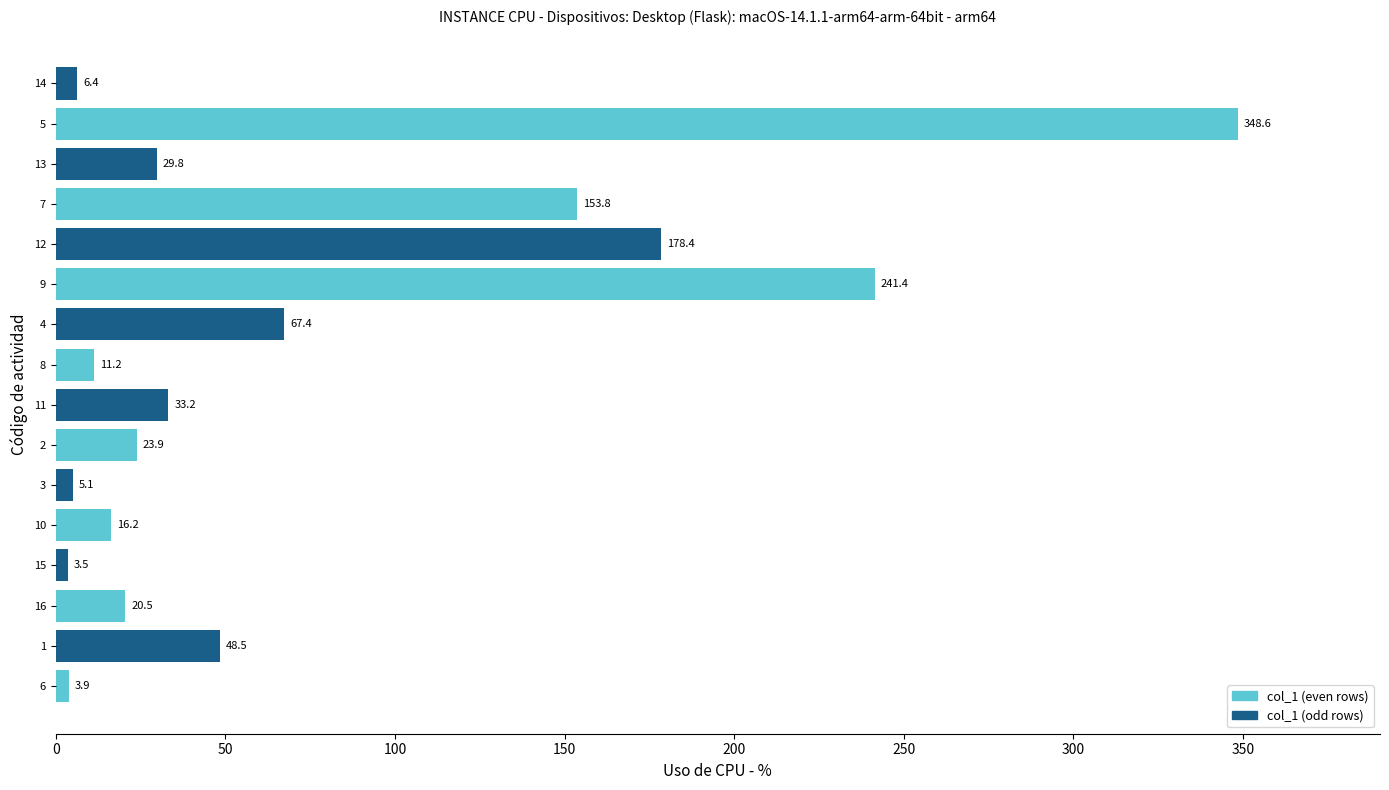

What is the difference between the second highest and minimum values?

237.9